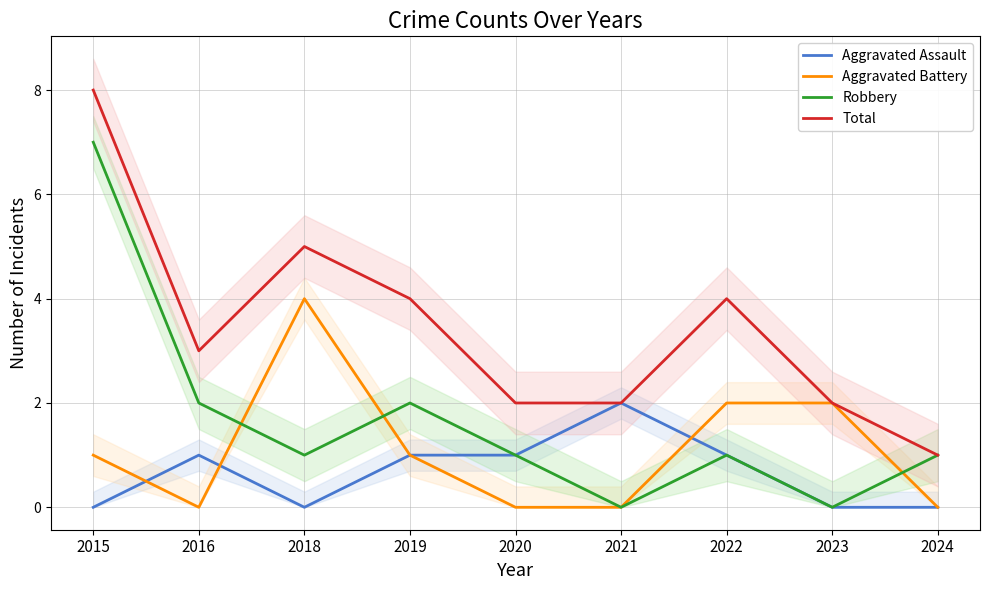

At which category does the chart reach its minimum across all series?

2015